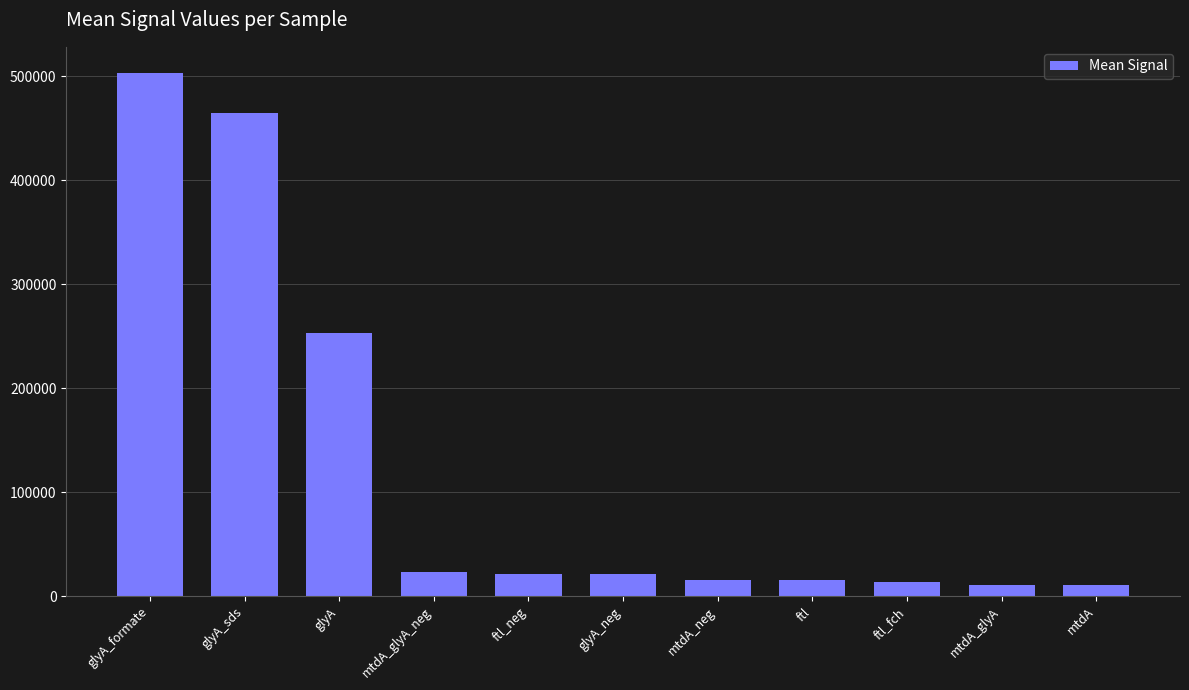

Which label corresponds to the largest value in the chart?

glyA_formate